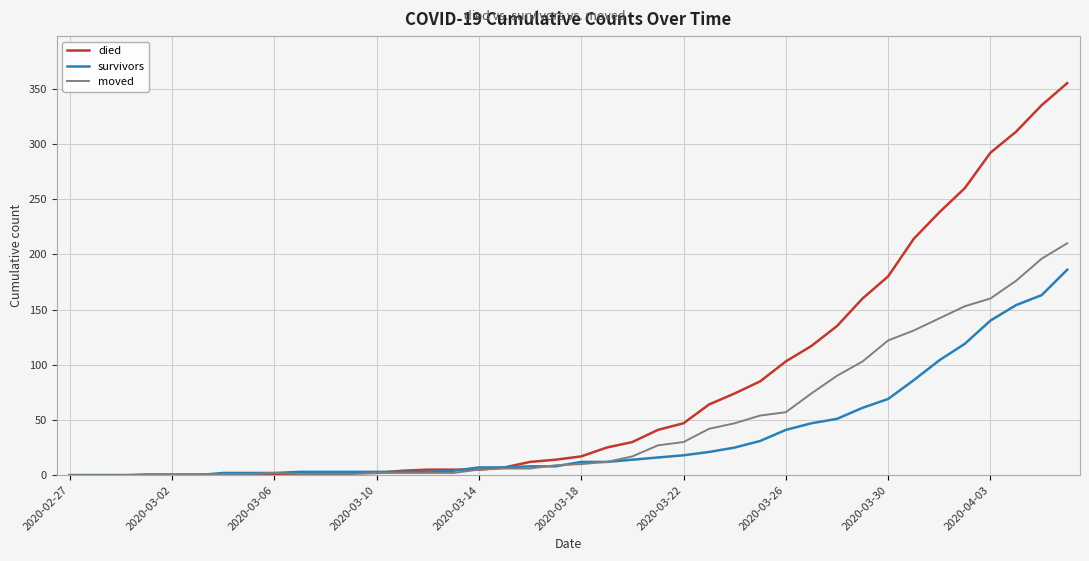

List the series in order of their overall mean, highest first.

died, moved, survivors